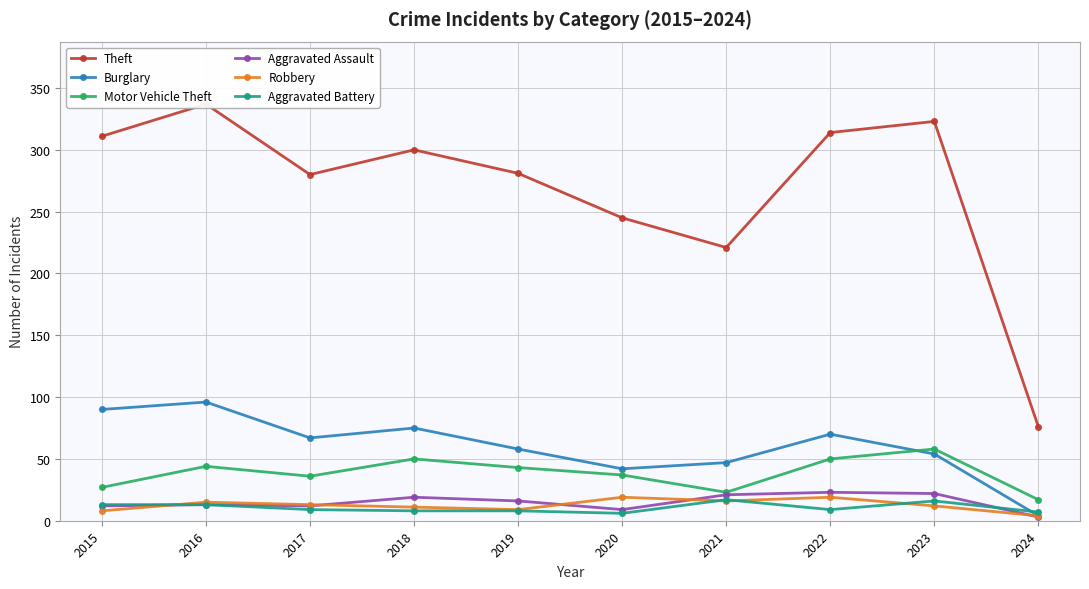

Does the chart display data point markers on the line(s)?

Yes